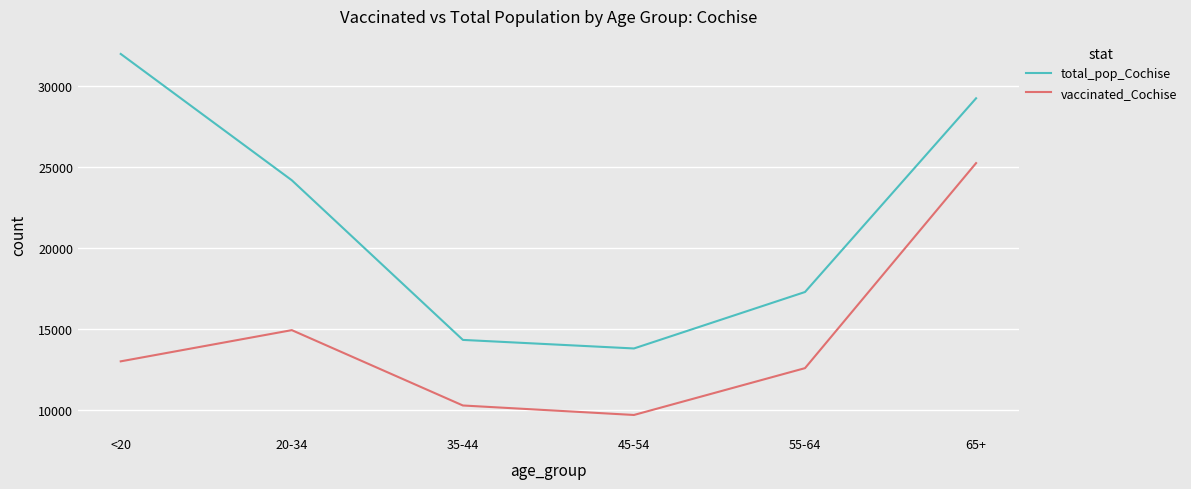

At how many categories does at least one series exceed 31354?

1